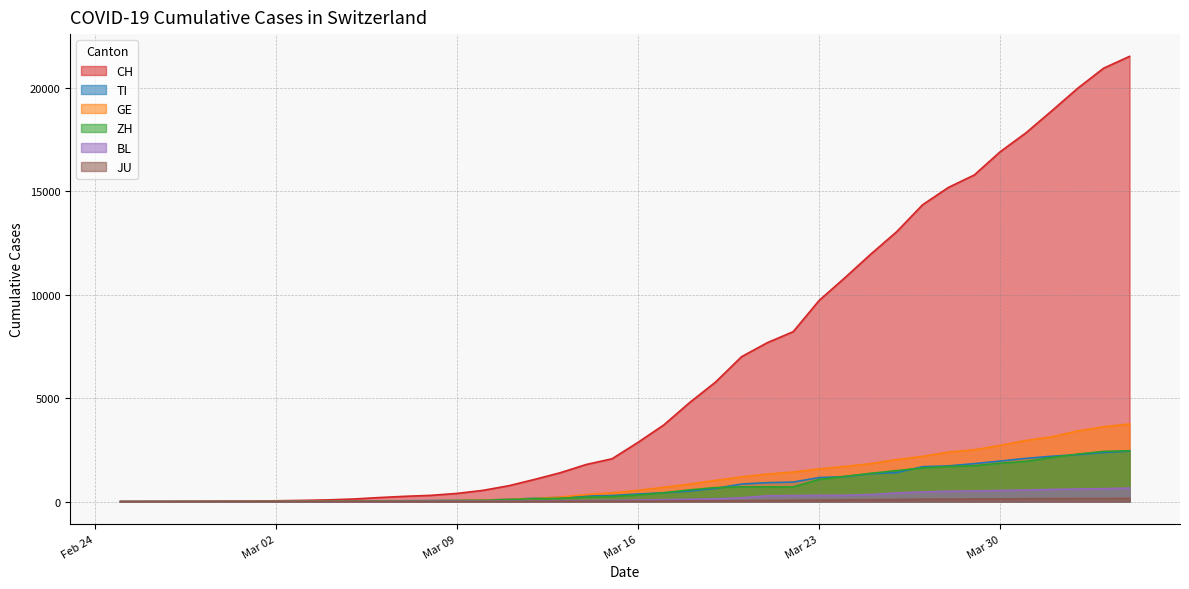

Reading left to right, transcribe all the data shown in this chart.

CH: 0	2	6	13	23	29	40	59	83	125	197	257	303	396	542	766	1072	1398	1795	2072	2864	3710	4793	5781	7005	7686	8217	9725	10829	11968	13052	14354	15193	15796	16918	17837	18903	19992	20960	21530
TI: 0	1	1	1	2	2	4	8	13	25	28	41	49	61	75	108	163	206	265	293	368	426	511	638	849	916	945	1162	1209	1354	1401	1688	1727	1837	1962	2091	2195	2271	2377	2442
GE: 0	1	1	4	8	9	10	13	14	17	25	38	40	56	76	109	150	222	340	423	544	692	848	1027	1194	1331	1430	1582	1699	1837	2033	2190	2393	2505	2721	2958	3137	3420	3621	3753
ZH: 0	2	2	2	6	7	10	13	15	23	29	34	40	49	62	101	140	163	218	250	326	429	568	679	711	711	711	1073	1221	1368	1500	1627	1701	1733	1859	1947	2136	2300	2428	2461
BL: 0	0	1	1	2	2	2	2	2	6	6	15	19	20	22	26	26	42	47	54	76	89	116	134	184	282	289	302	306	341	422	466	502	511	539	561	588	610	625	656
JU: 0	0	1	1	1	1	1	2	2	4	4	5	5	7	7	7	12	17	18	19	25	29	32	36	44	54	61	69	82	92	100	114	119	127	128	140	145	149	149	154